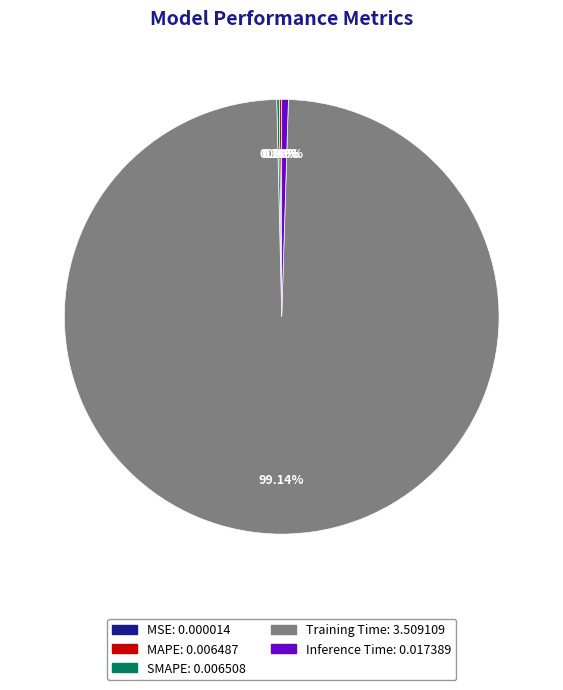

Which category has the biggest portion of the pie?

Training Time